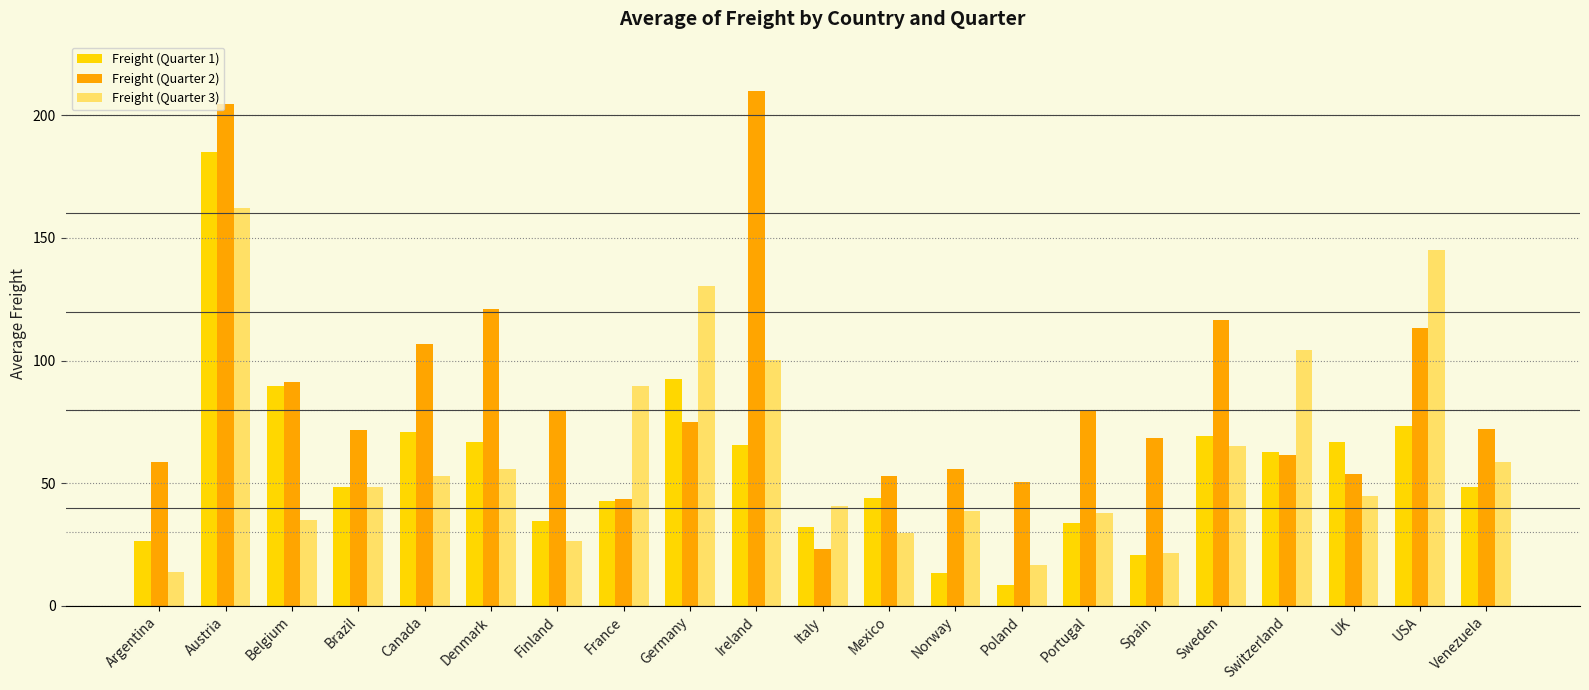

What is the lowest value of the Freight (Quarter 3) series?

13.9